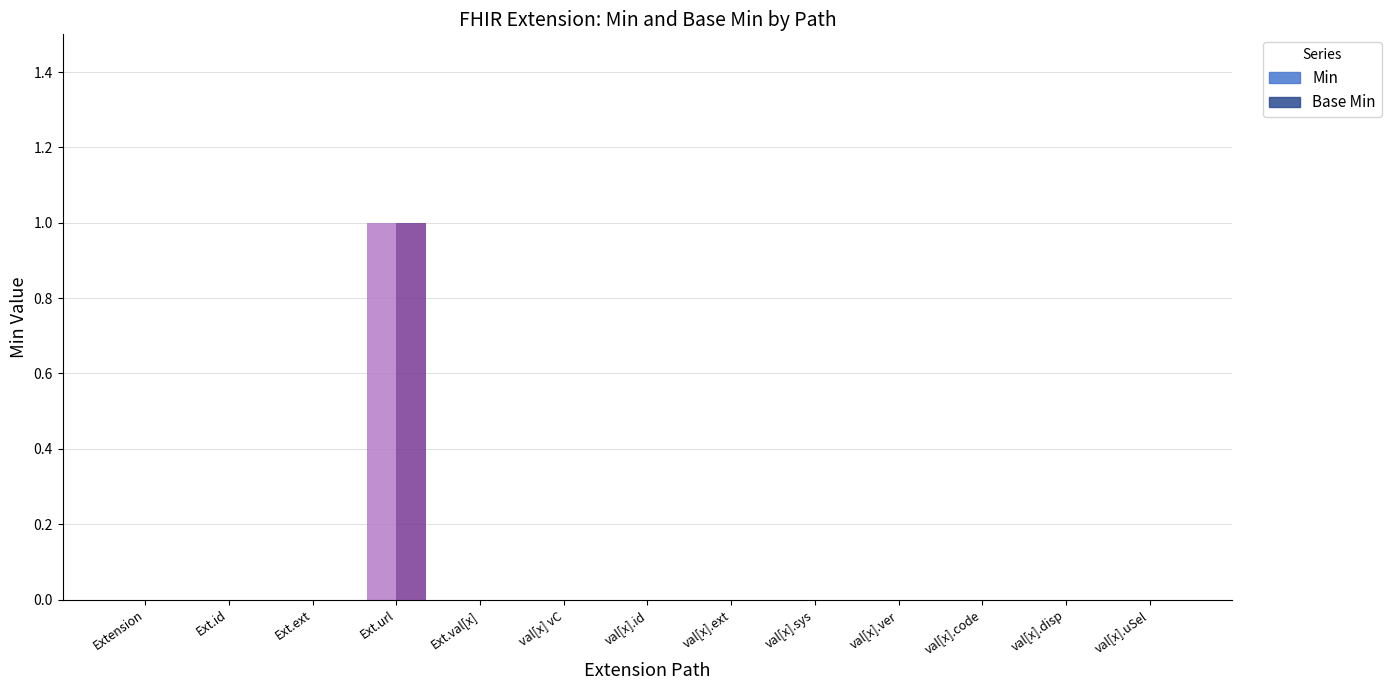

At which category does the chart reach its peak across all series?

Ext.url